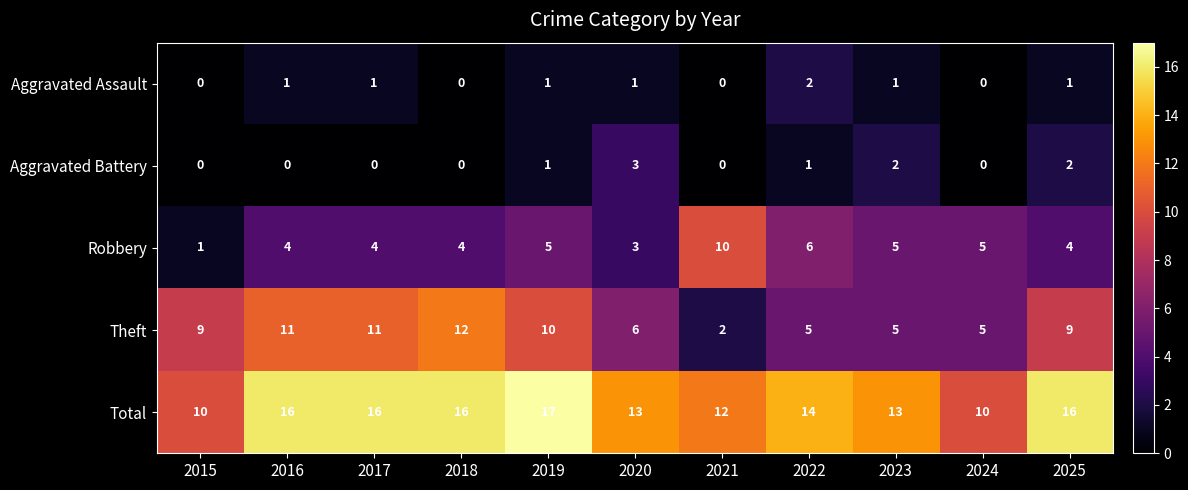

At which label does Robbery reach its peak?

2021